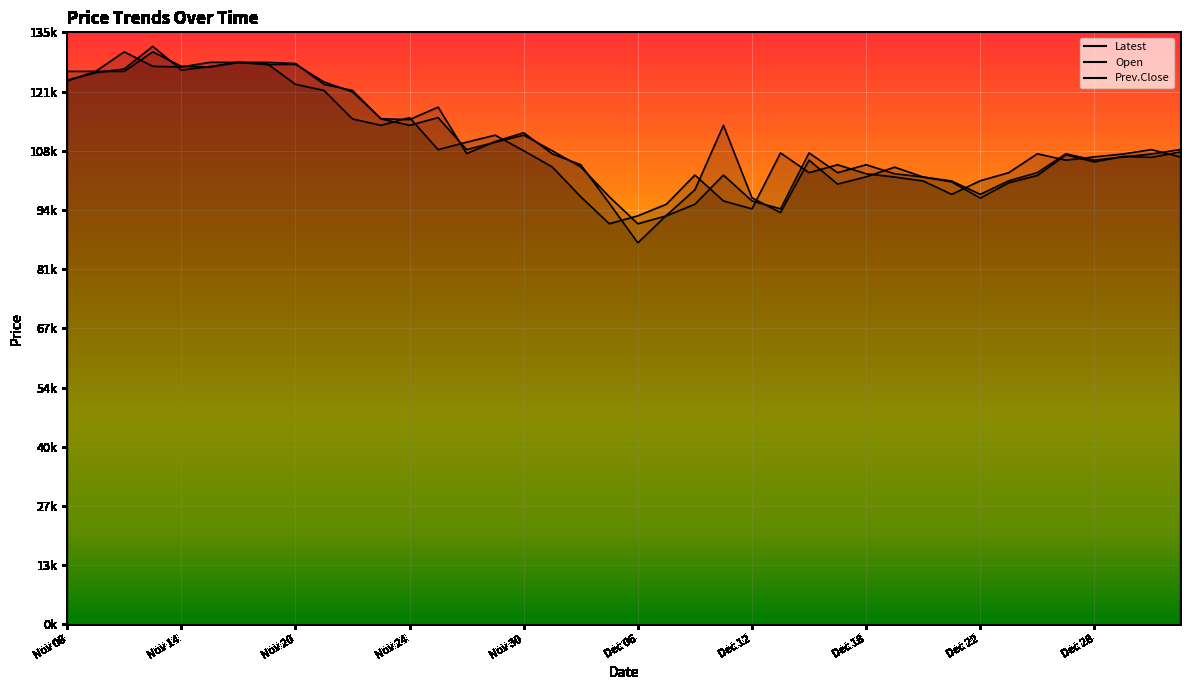

What position from the right is Dec 20?

10